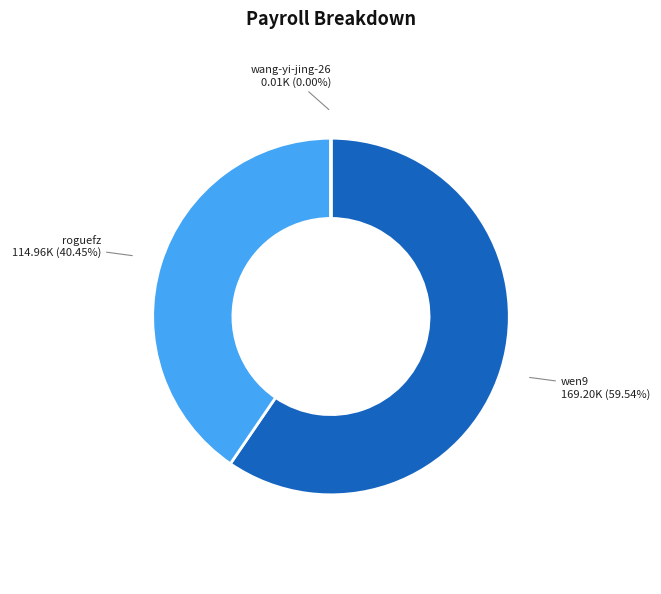

Does any single category account for the majority?

Yes